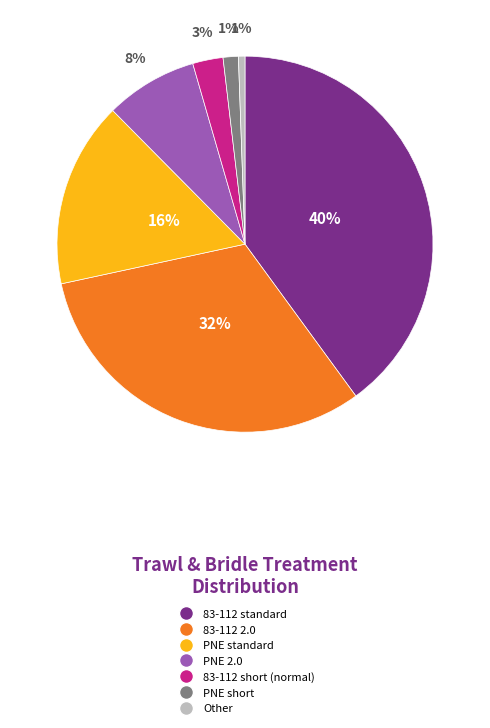

Is there any slice that represents more than half of the pie?

No